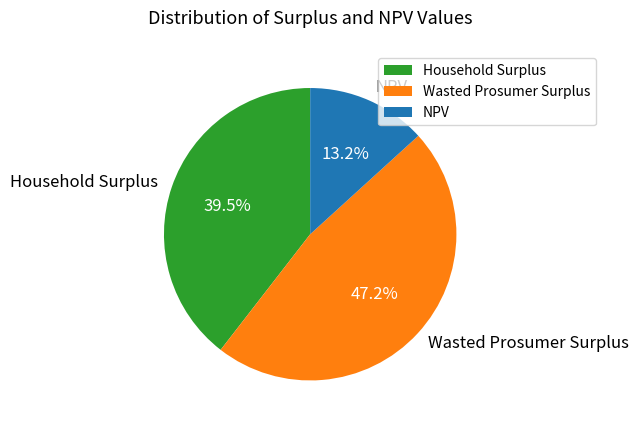

Combined, what portion of the pie is NPV and Household Surplus?

52.8%